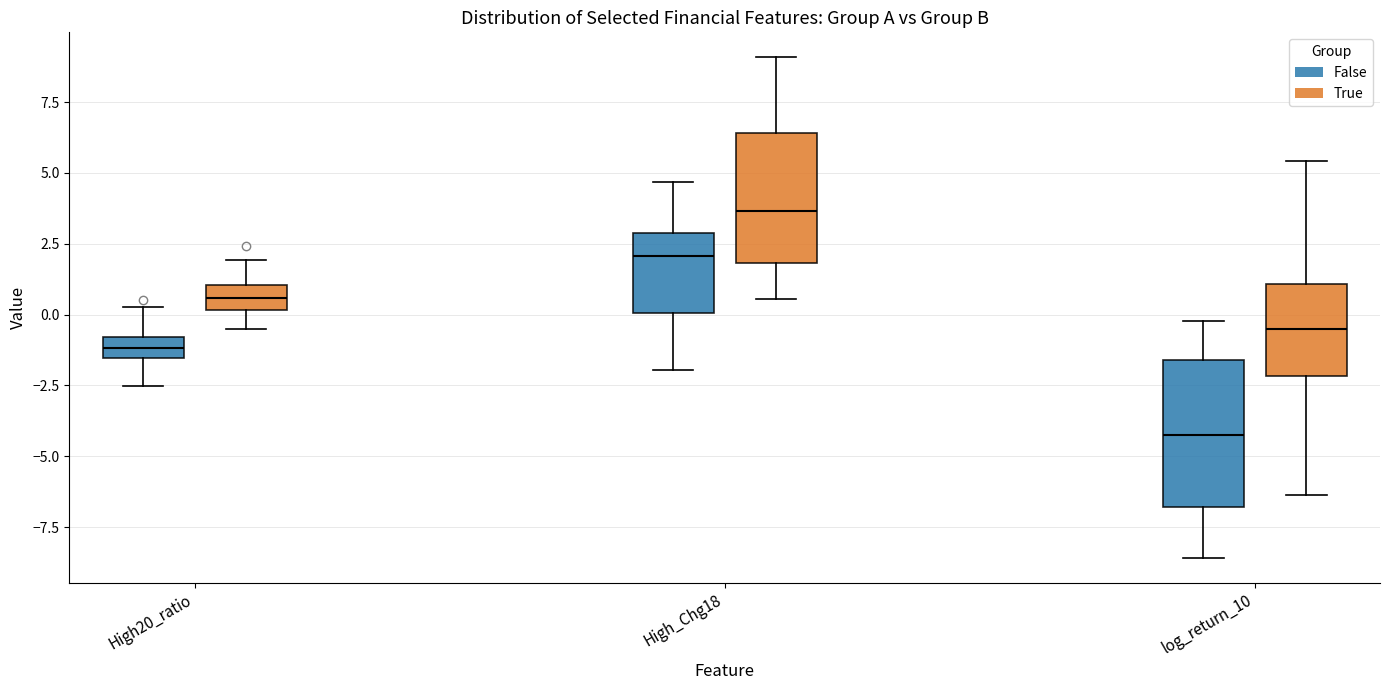

Where does the lower whisker of the box for log_return_10 (False) end on the y-axis? The values are not printed on the chart, so give them approximately, as read against the axis.

-8.5